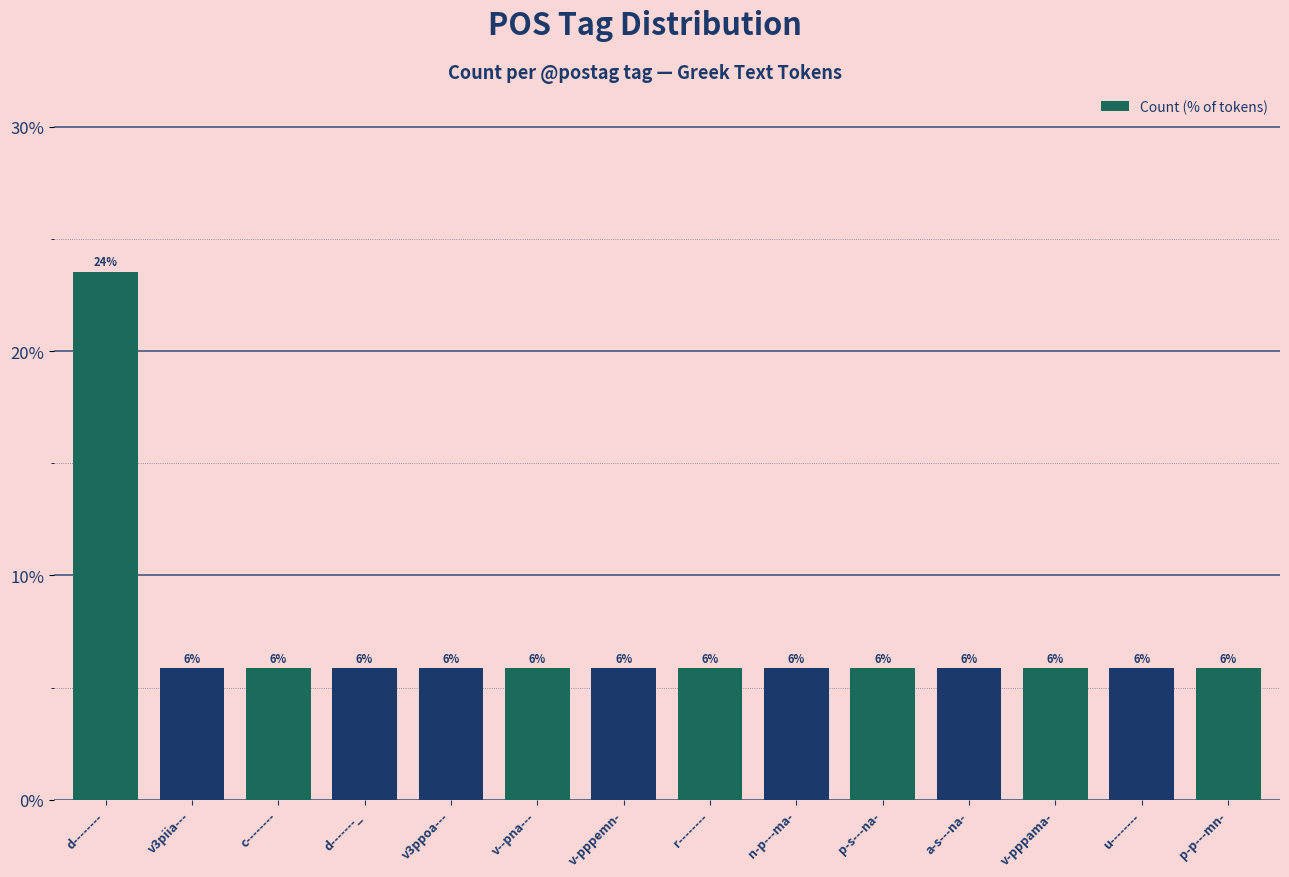

Are the bars horizontal?

No